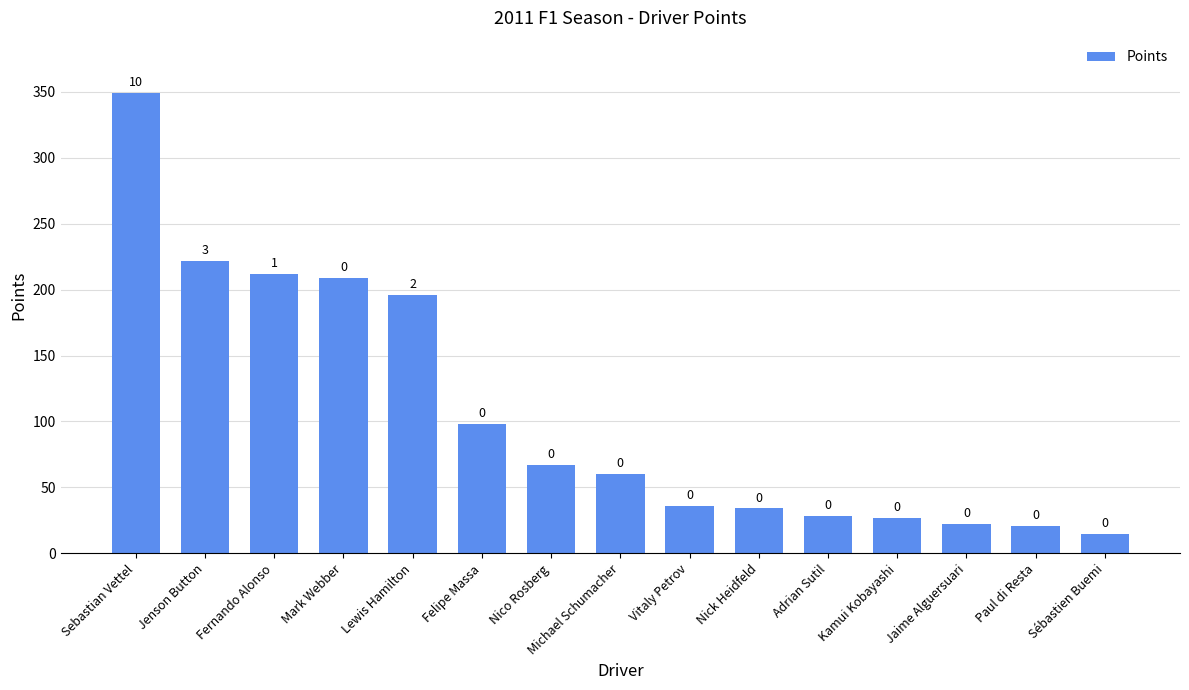

What is the minimum value shown in the chart?

15